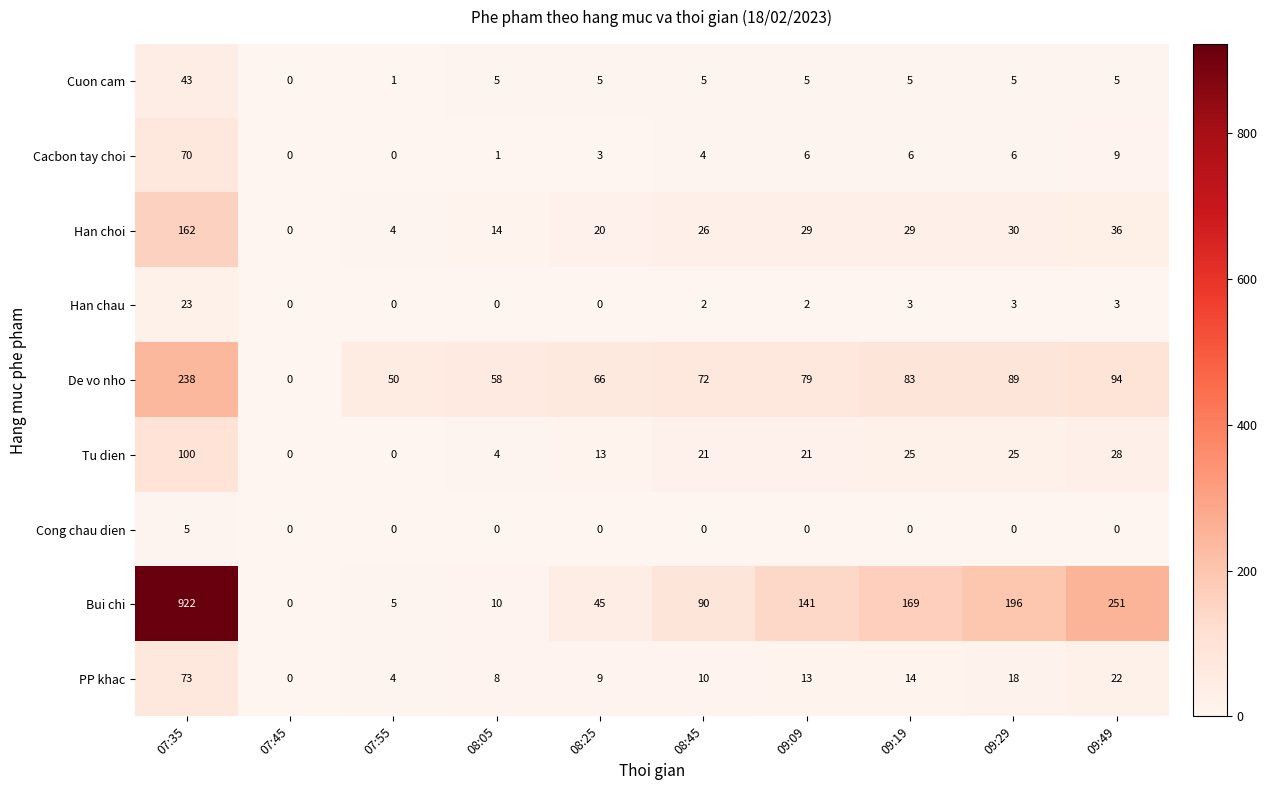

Is it true that Bui chi equals 262 at 09:19?

False